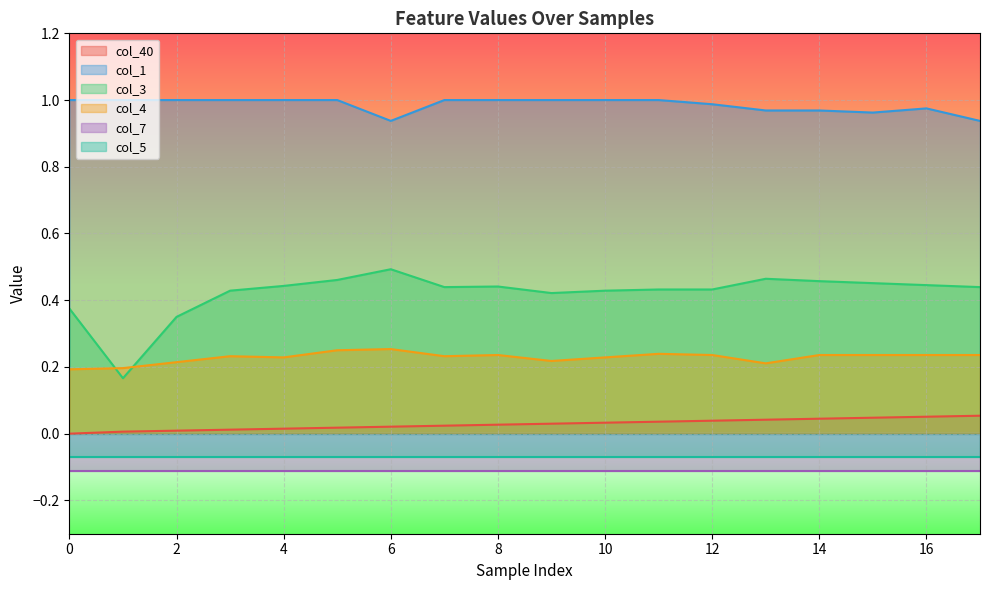

Between 12 and 6, which is larger?

12